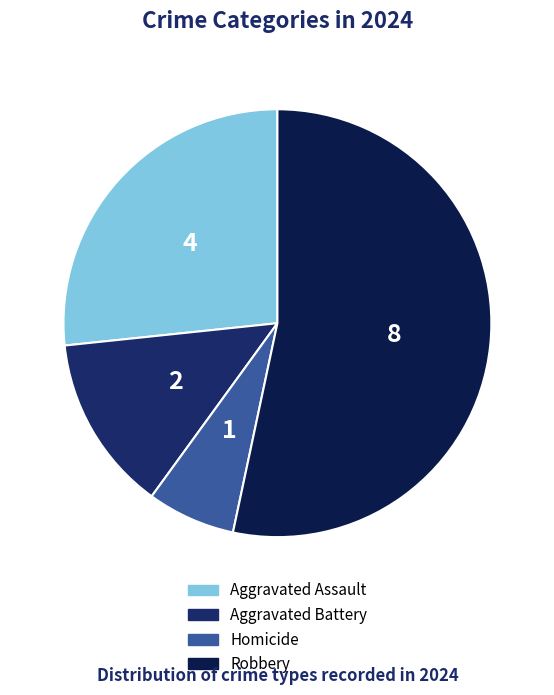

The Aggravated Assault slice represents 17% of the pie. True or false?

False